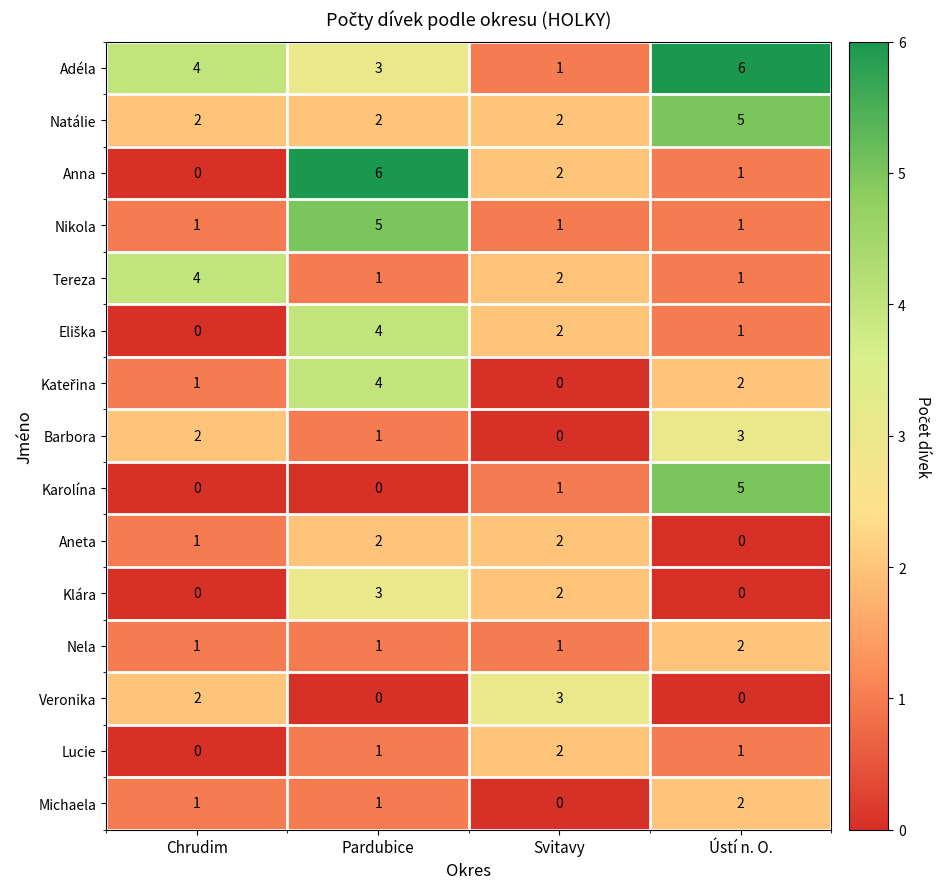

At which category is the sum across all series the highest?

Pardubice